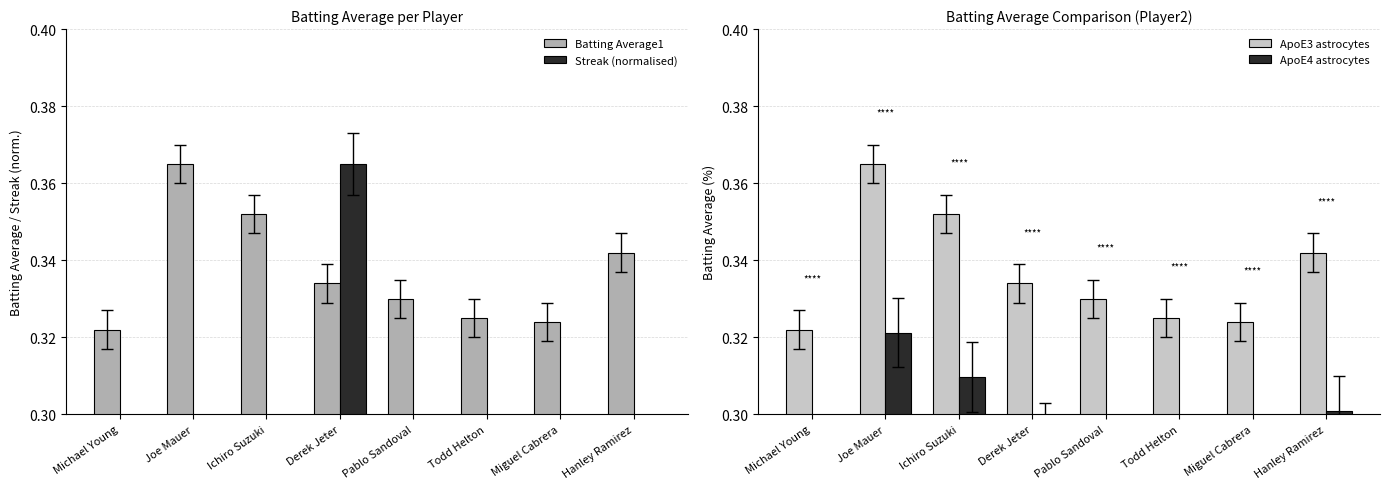

Is it true that Streak (normalised) equals 0.1 at Hanley Ramirez?

True